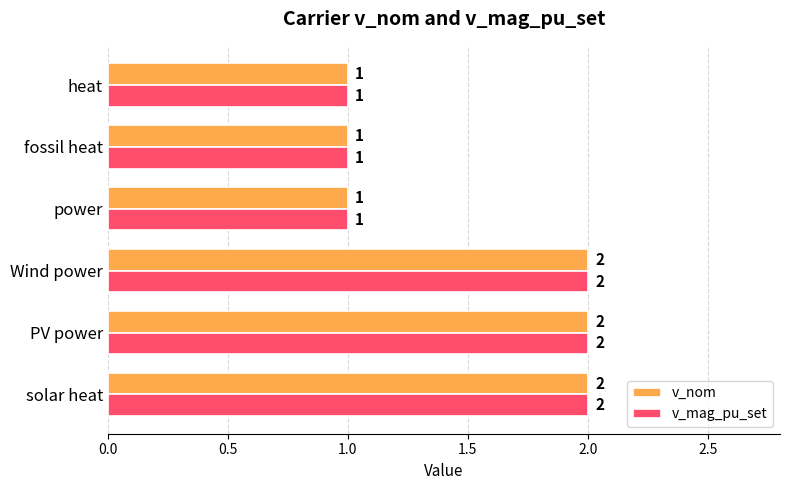

What is the sum of all v_mag_pu_set values?

9